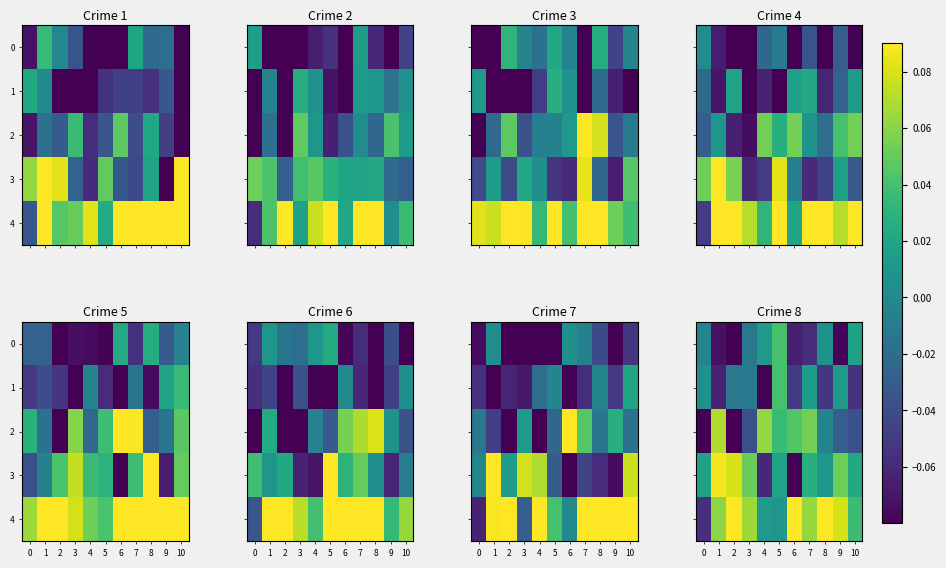

Which has a higher value, 3 or 8?

8